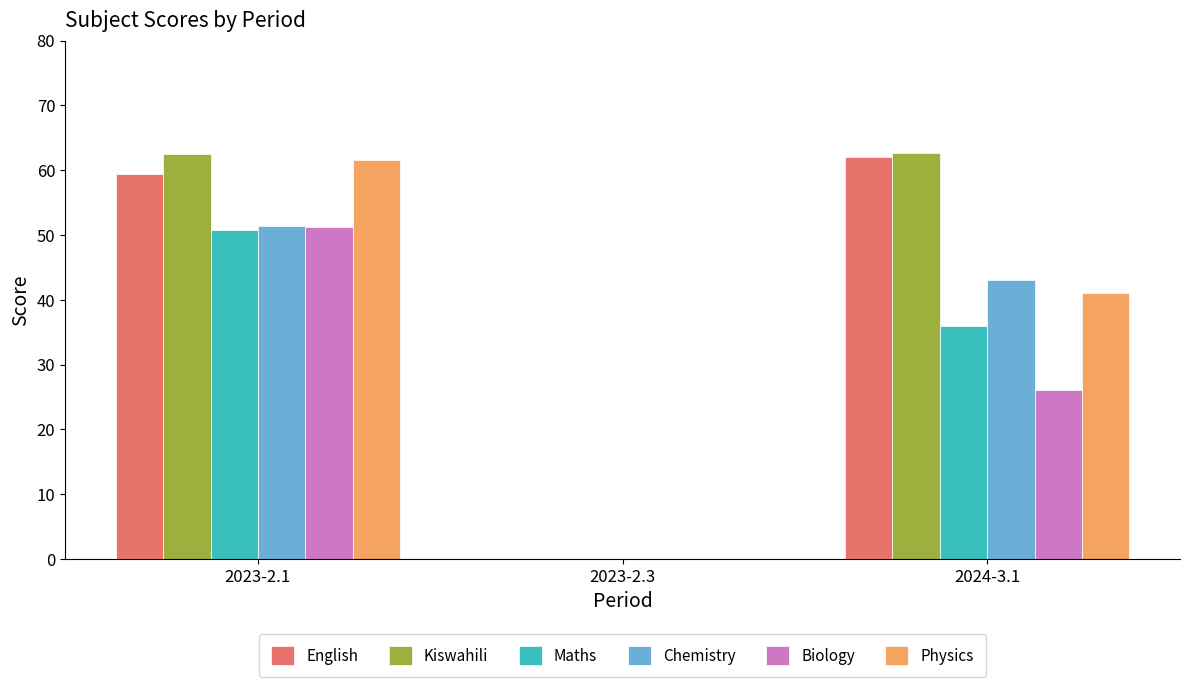

What is the sum of the Chemistry values at 2024-3.1 and 2023-2.3?

43.0